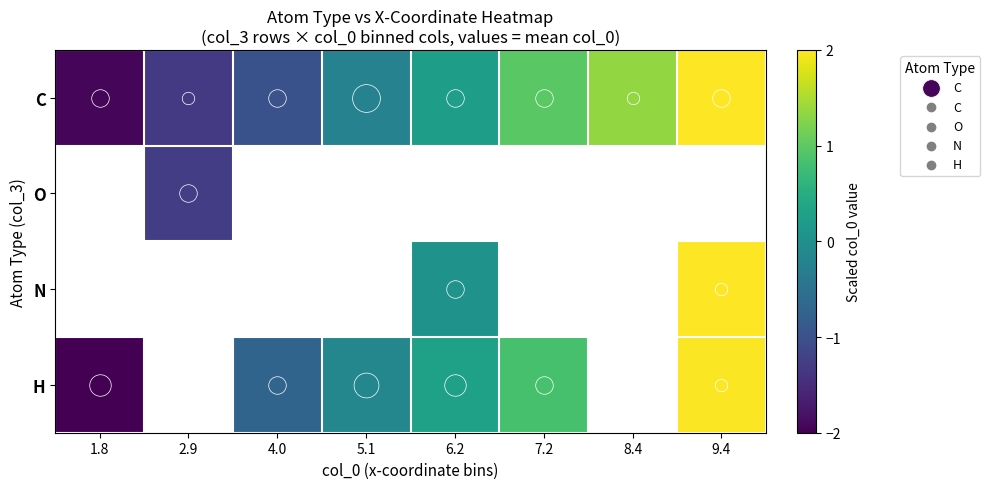

How many values in the N series exceed 0?

2